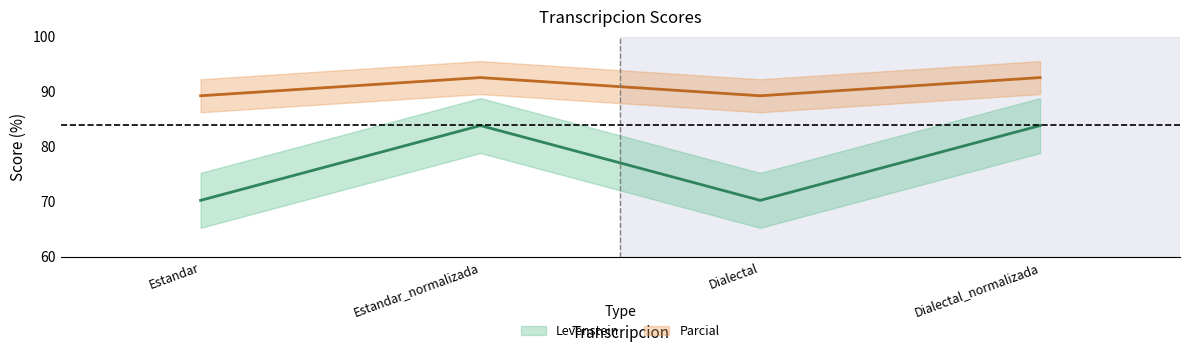

True or false: Parcial has a value of 143.0 at Dialectal_normalizada.

False